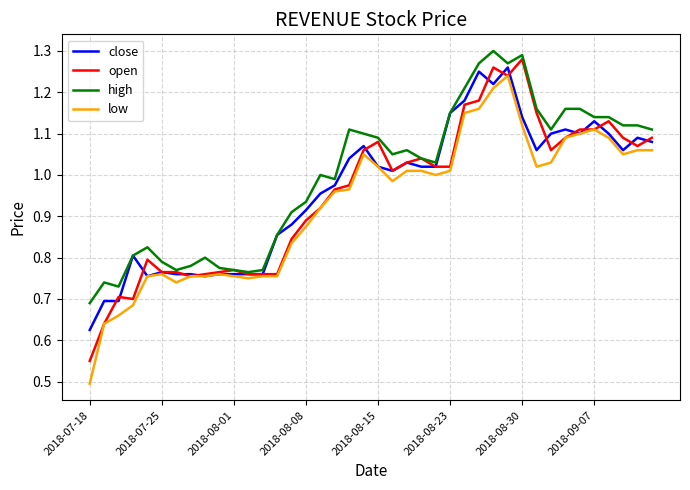

What is the difference between the maximum and minimum values in the low series?

0.7